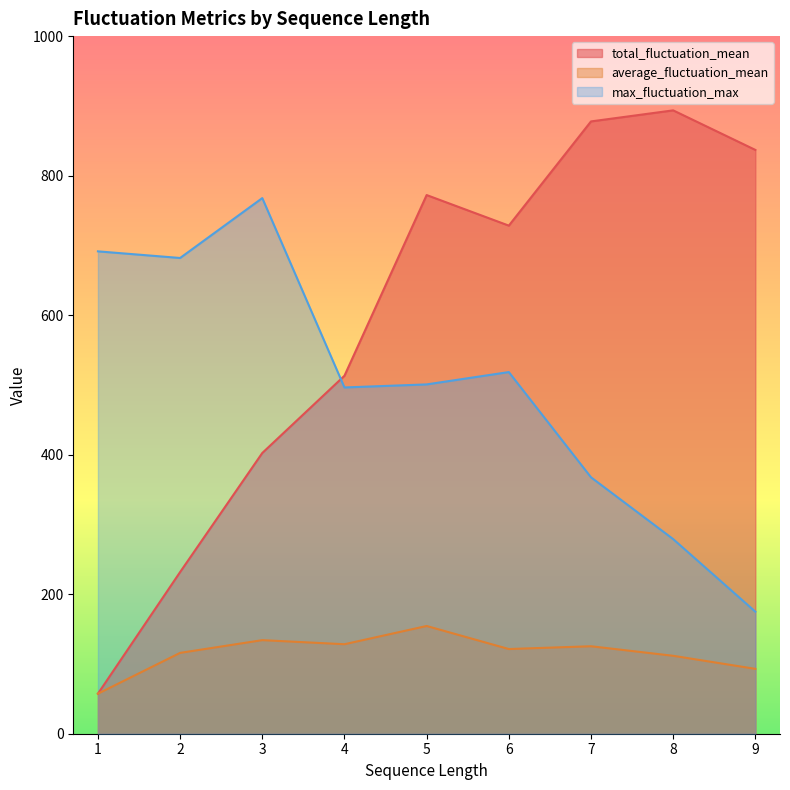

Which has a higher value, 3 or 5?

5